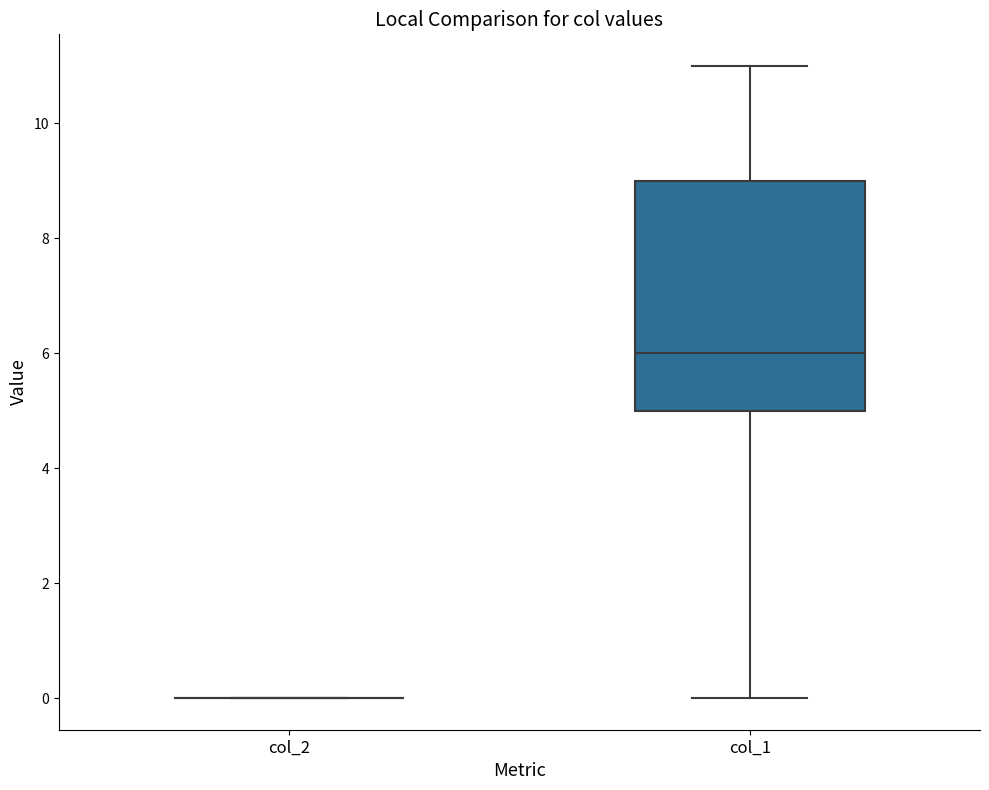

Reading left to right, transcribe this box plot: for each box, give where its median line is, the range the box spans, and where its two whiskers end, as read against the y-axis. The values are not printed on the chart, so give them approximately, as read against the axis.

col_2: box collapsed to a line at 0, whiskers 0 to 0
col_1: median 6, box 5 to 9, whiskers 0 to 11